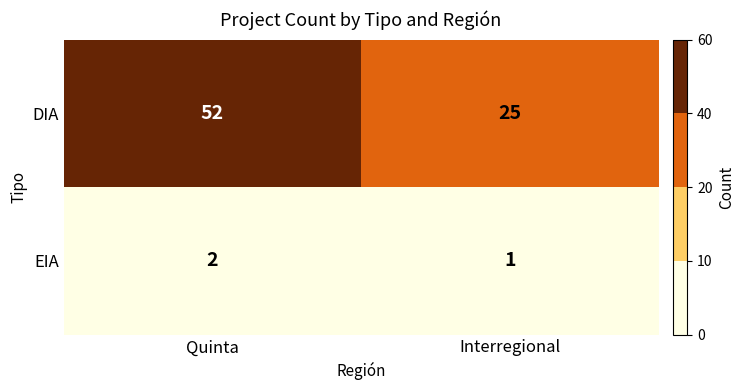

Which series changed the most between Quinta and Interregional?

DIA